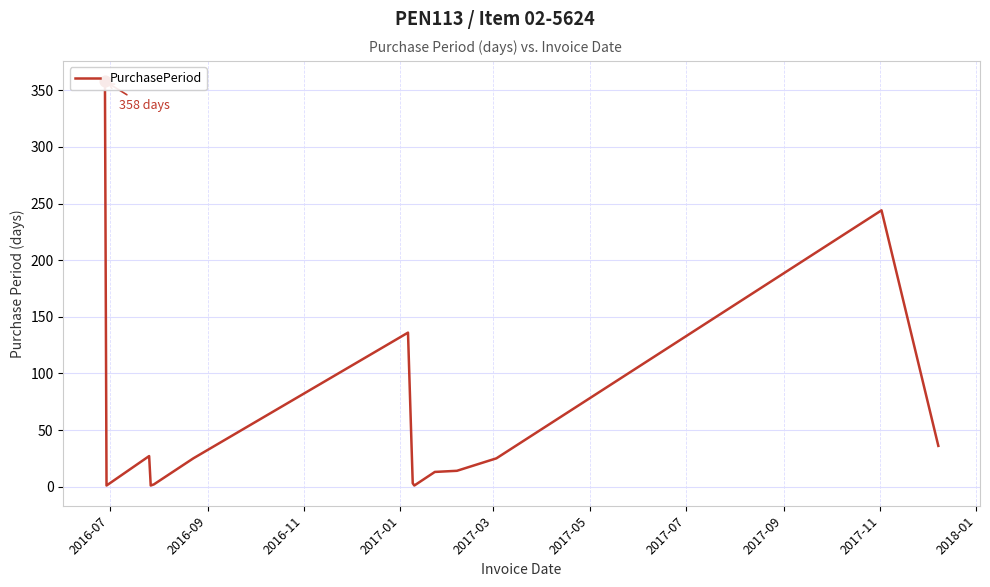

Between 2017-01 and 2016-07, which is larger?

2016-07